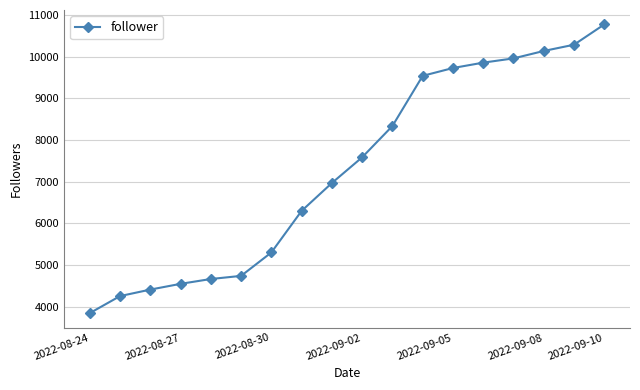

What is the value of the 7th point from the left?

5299